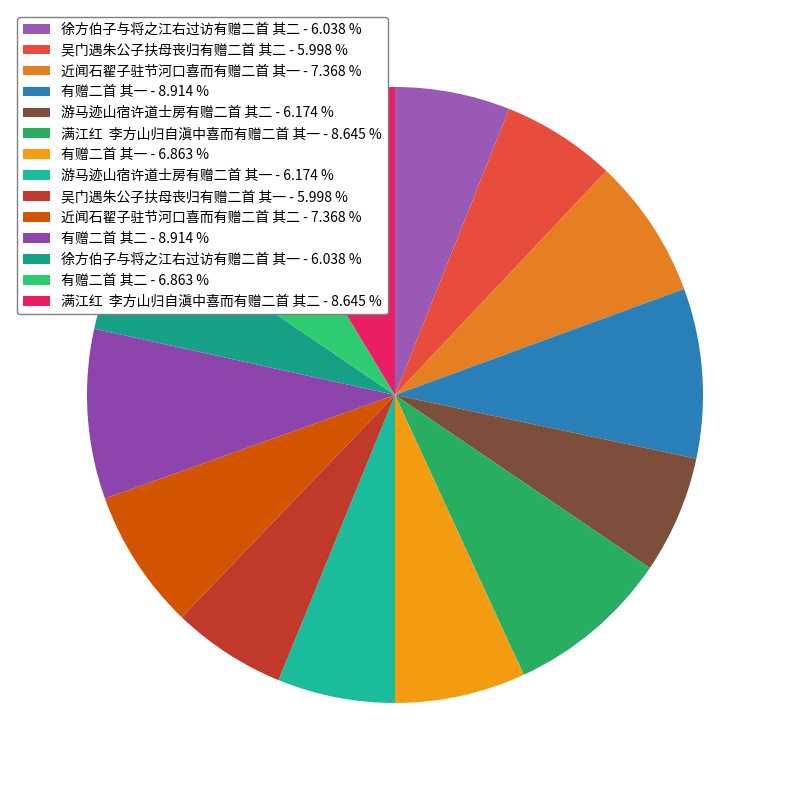

Count the number of slices in the pie.

14